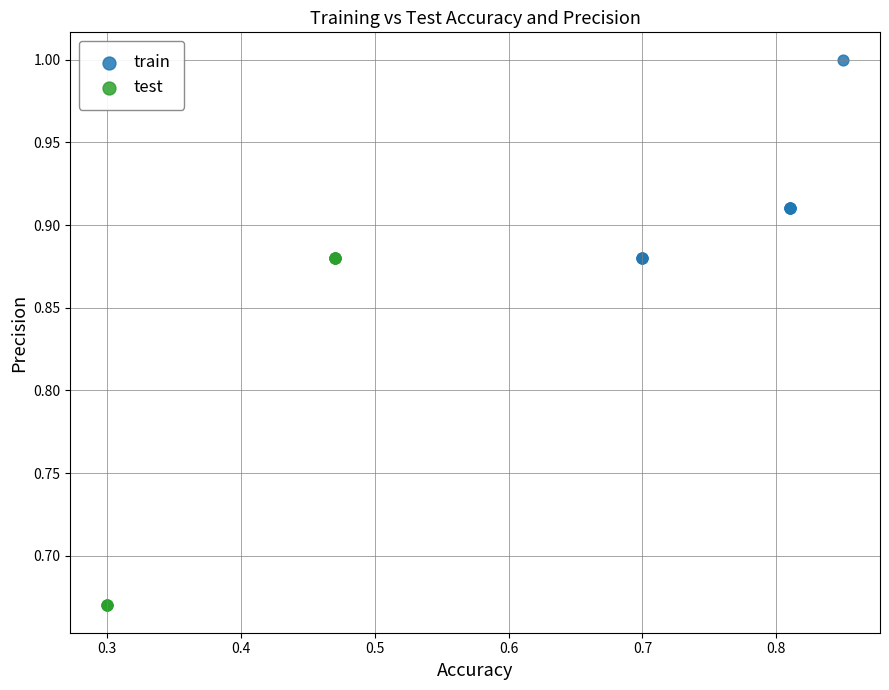

Which series reaches the minimum Y coordinate?

test